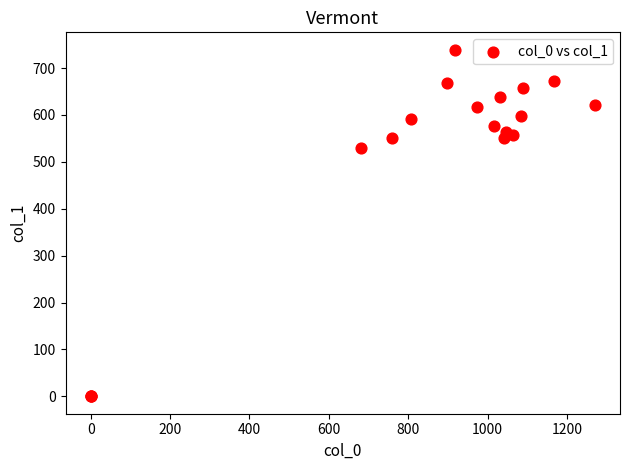

What Y value in the scatter plot is closest to 369?

529.9